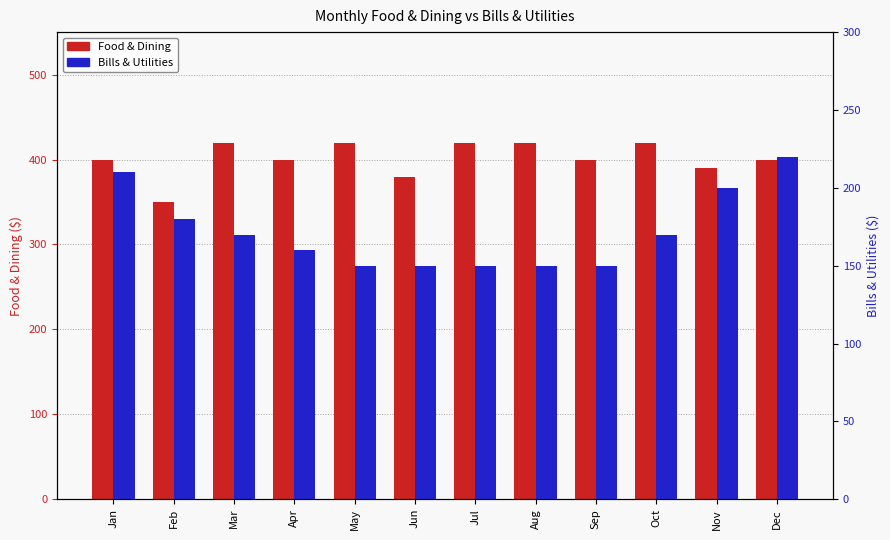

What is the difference between the Bills & Utilities values at Dec and Mar?

50